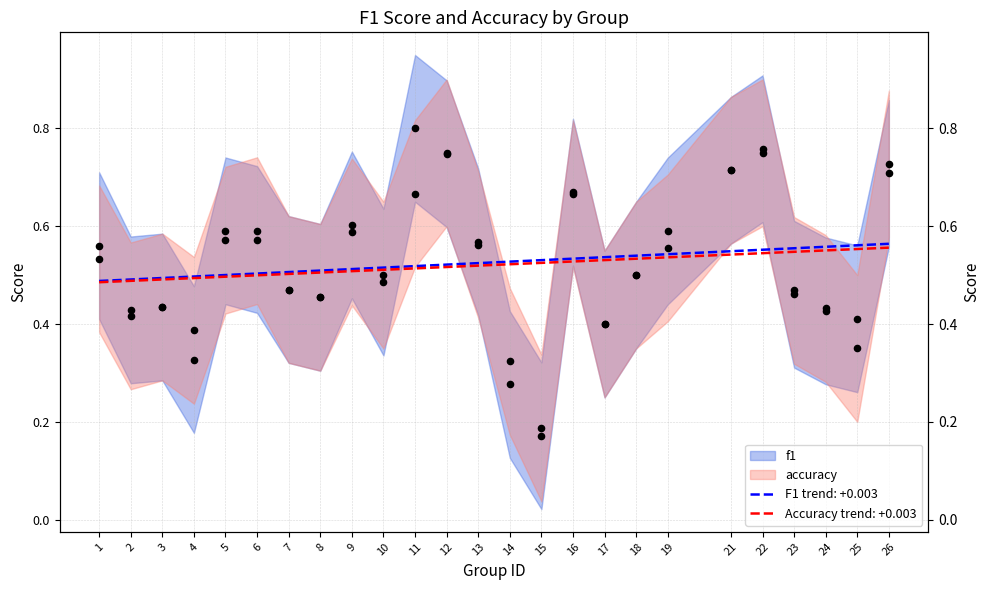

Which series has the largest total across all categories?

f1